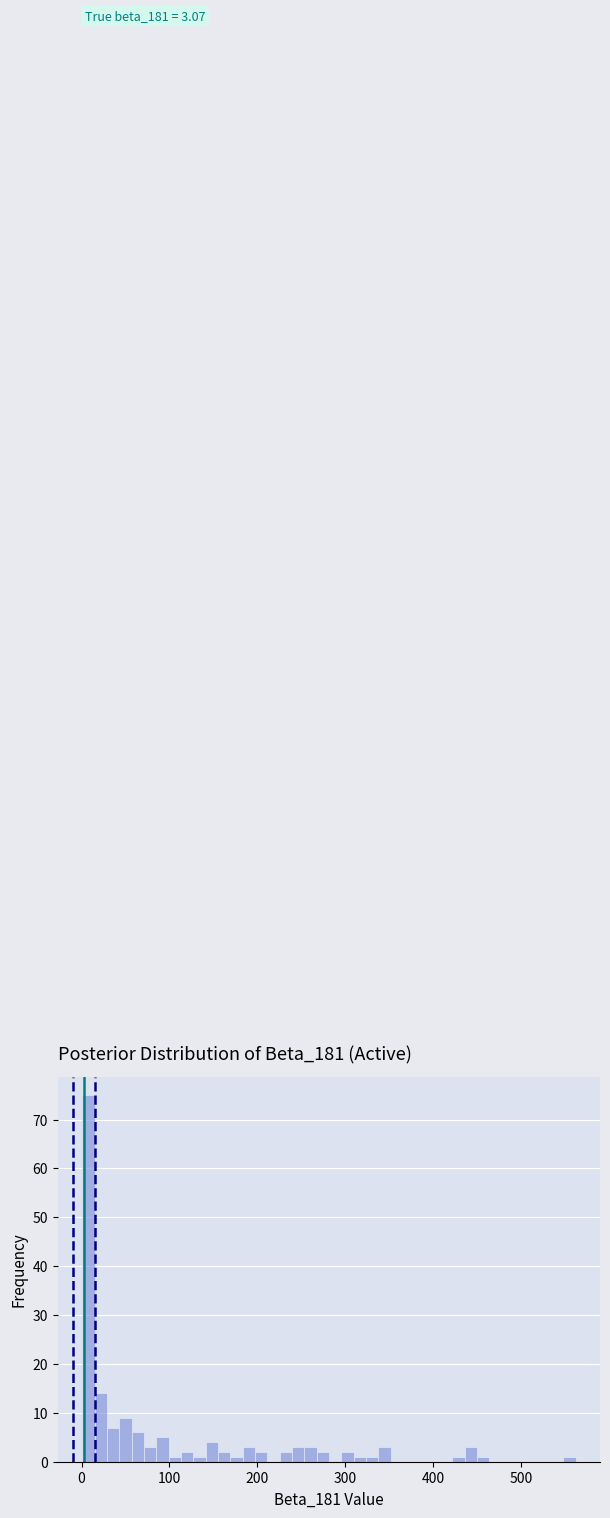

Around what value on the x-axis is the tallest bar? Give the approximate position of its centre, as read against the axis.

10